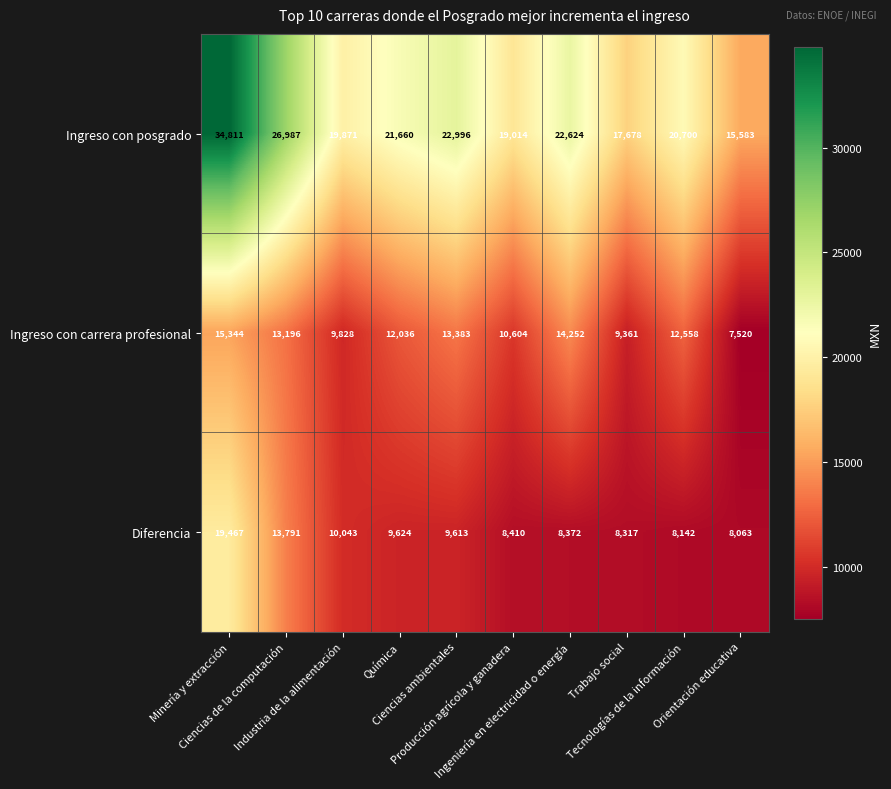

What is the spread (max minus min) of values at Trabajo social?

9361